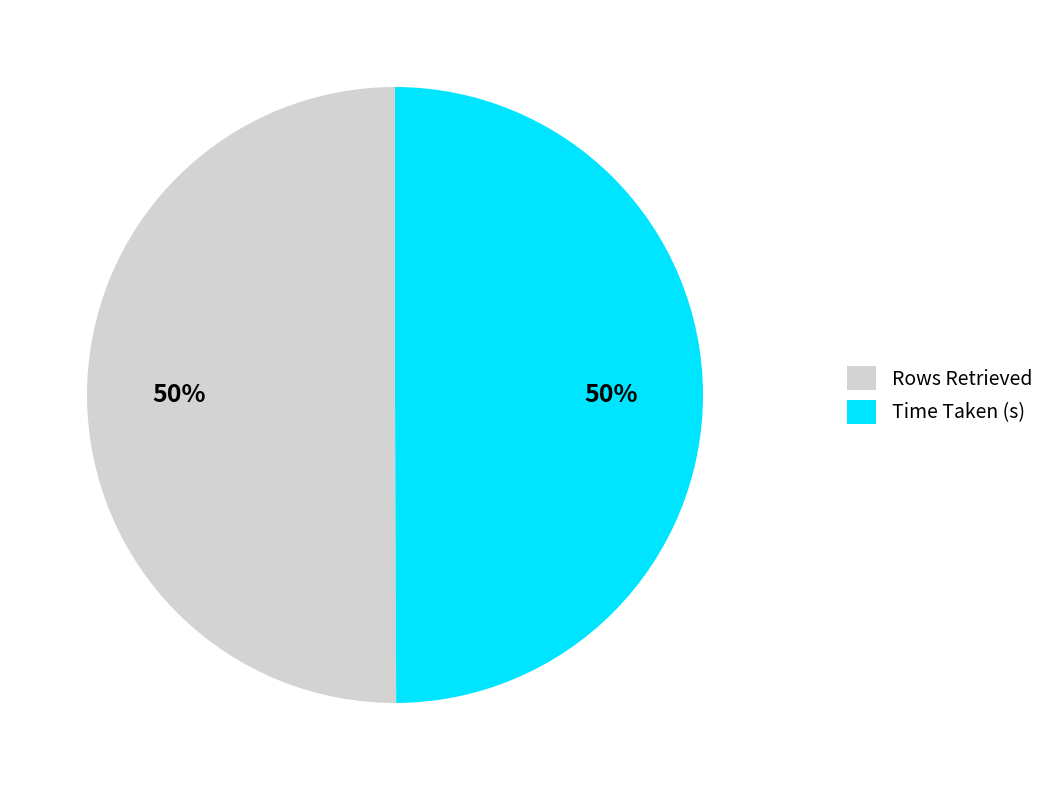

True or false: Time Taken (s) accounts for 50% of the total.

True